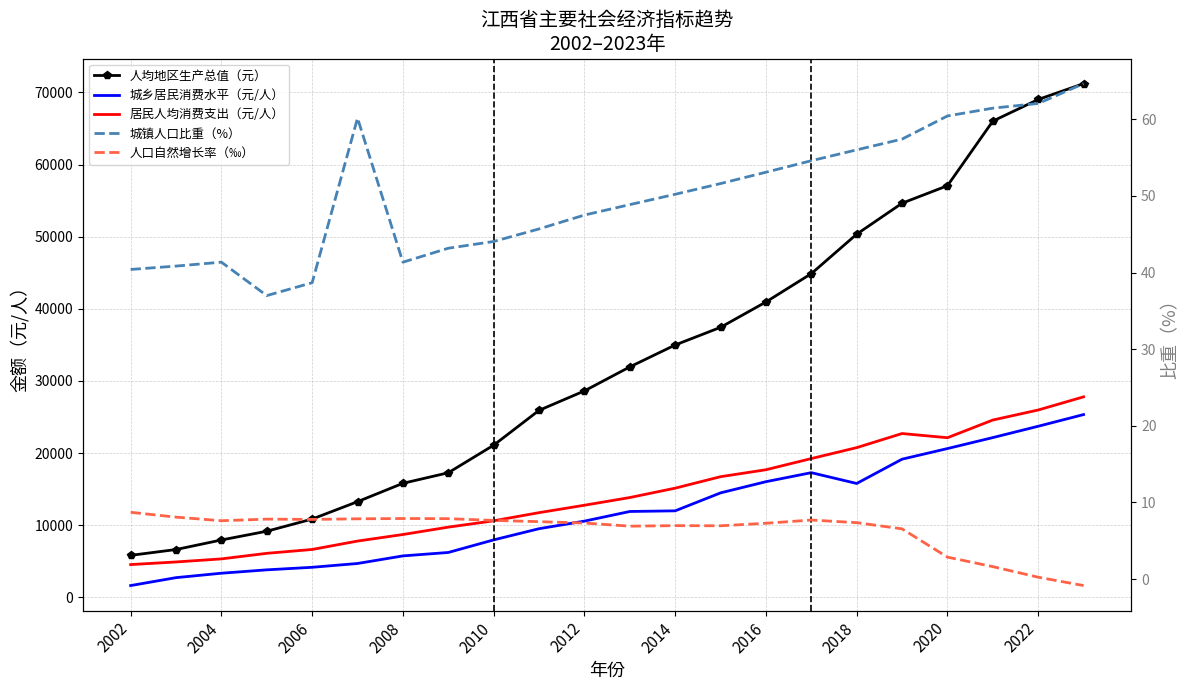

Which series changed the most between 2008 and 12?

人均地区生产总值（元）